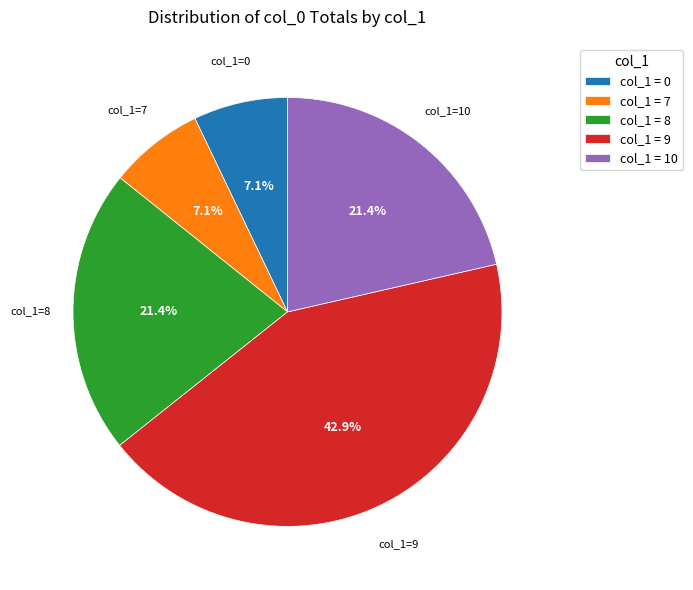

To the nearest percent, what is the average slice percentage?

20%